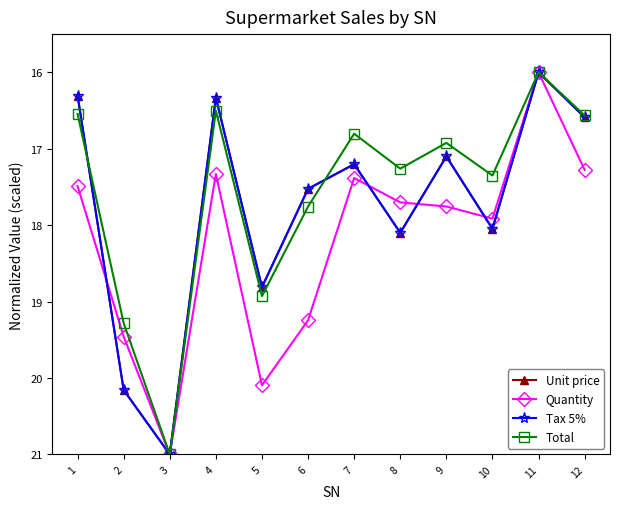

What value does the Unit price series have at 9?

17.1